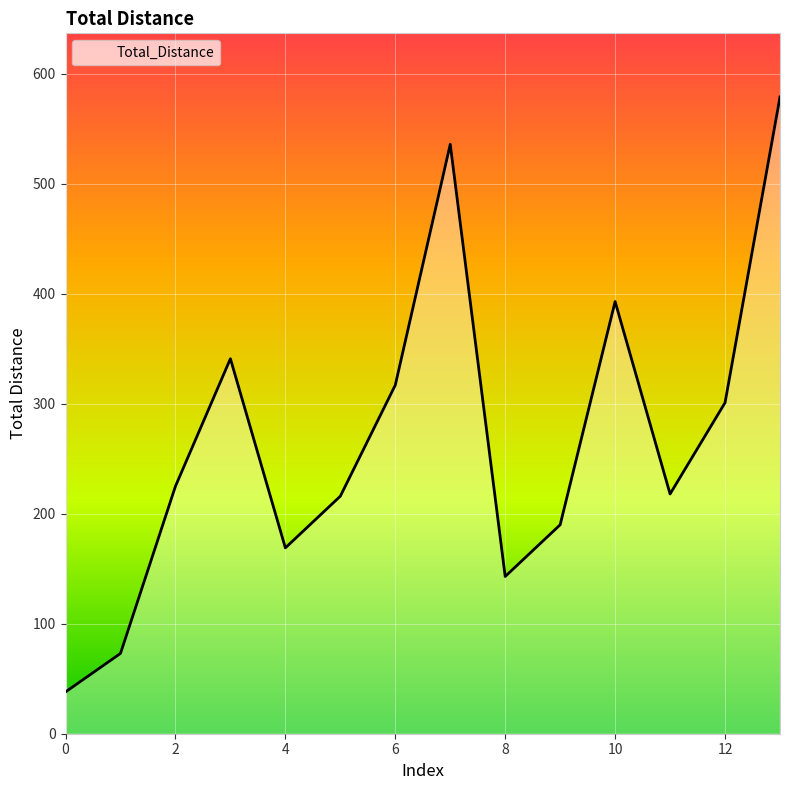

What is the sum of all values?

3739